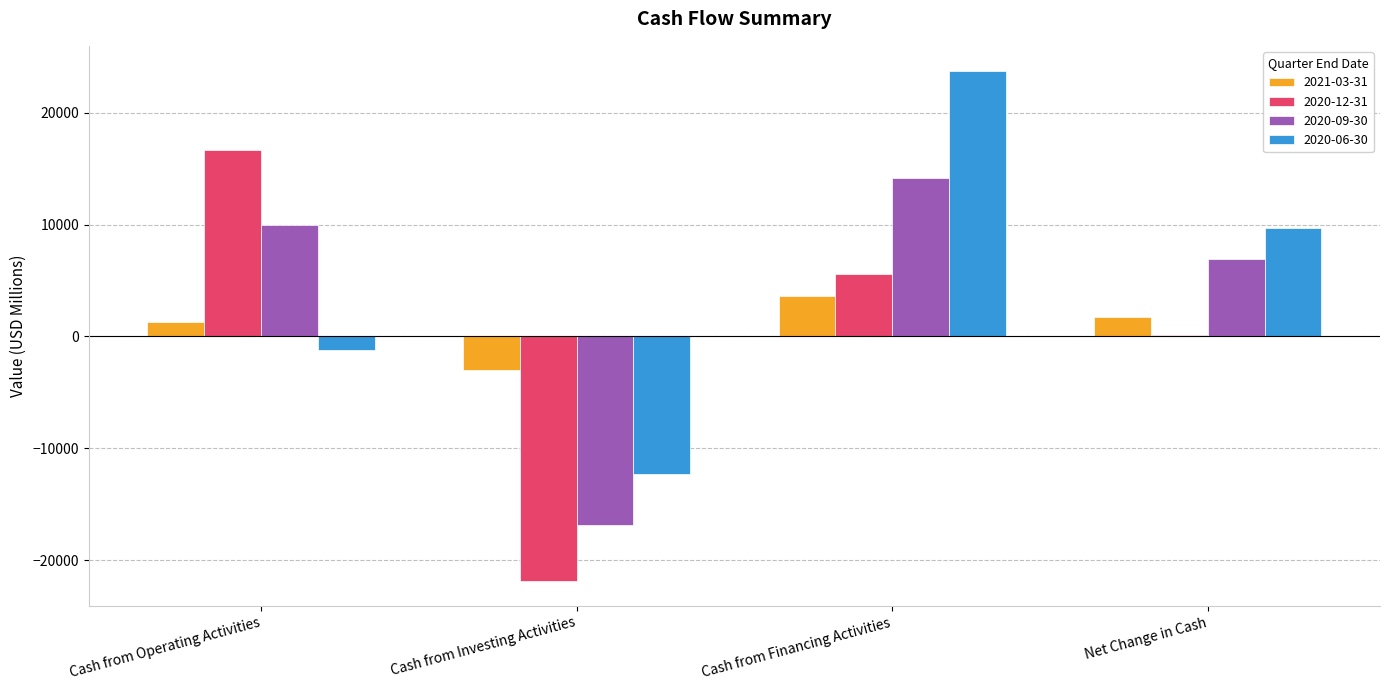

What position from the left is Cash from Investing Activities?

2